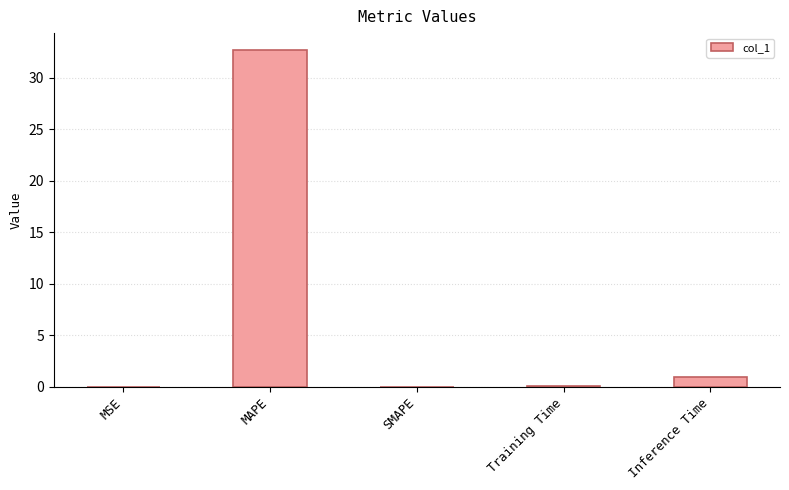

Count the number of categories in the chart.

5